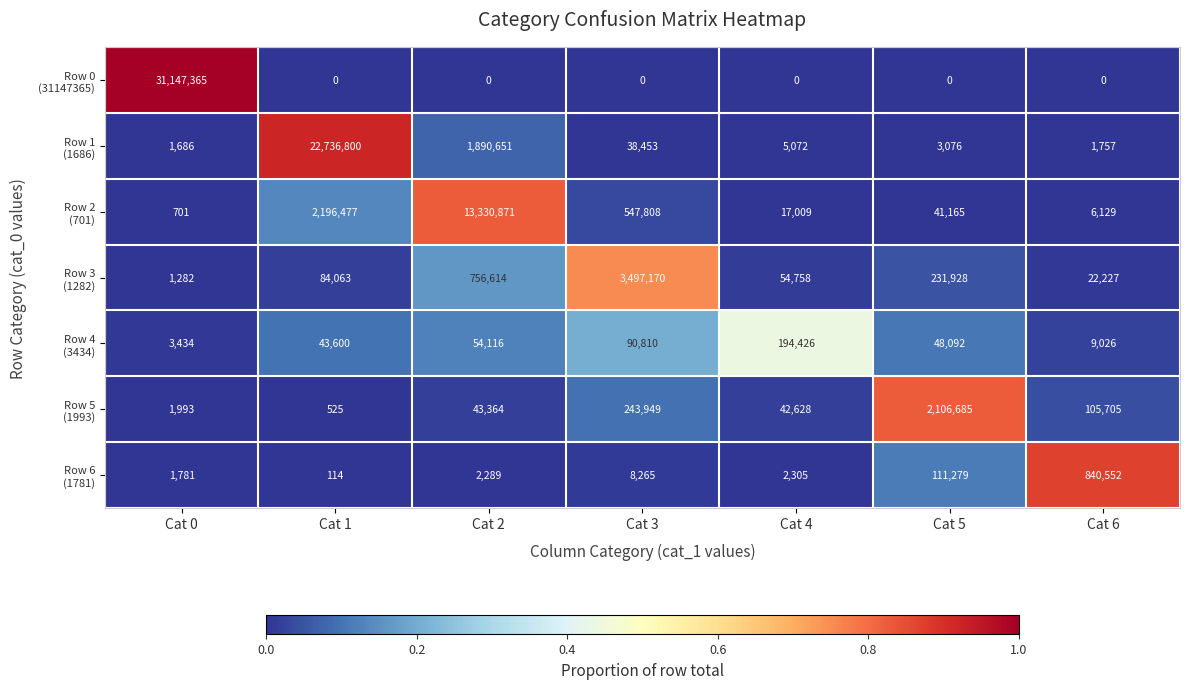

At which category is the sum across all series the highest?

Cat 0